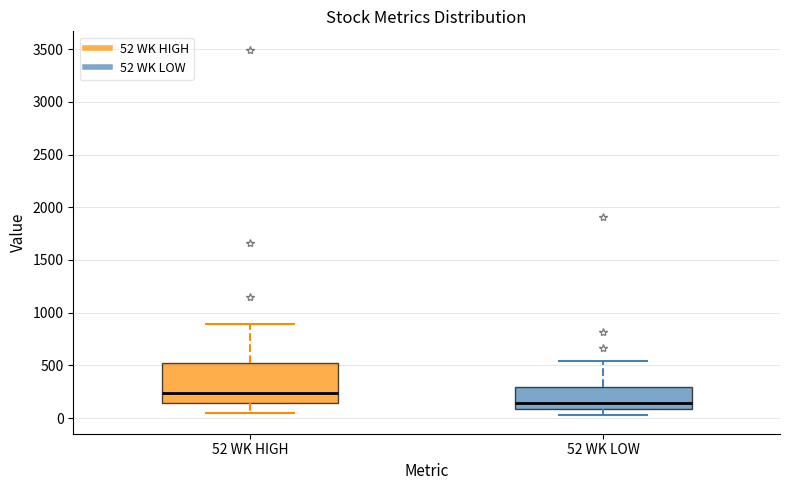

Which box's median line is the highest?

52 WK HIGH